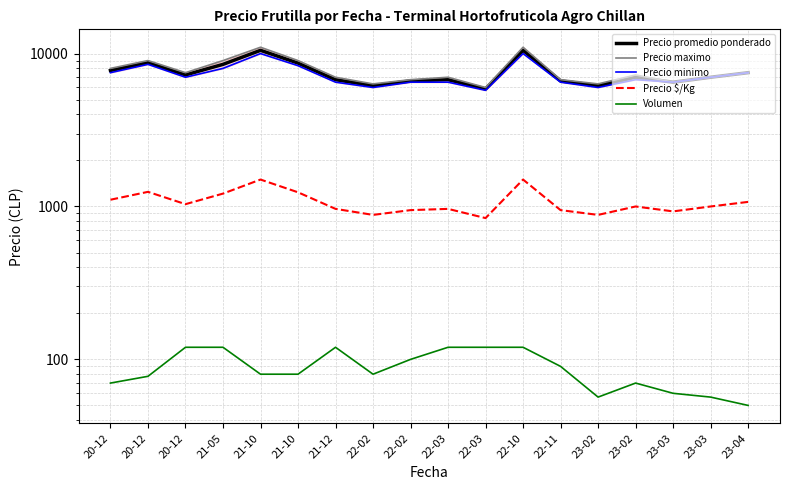

Which series has the largest range (max minus min)?

Precio maximo